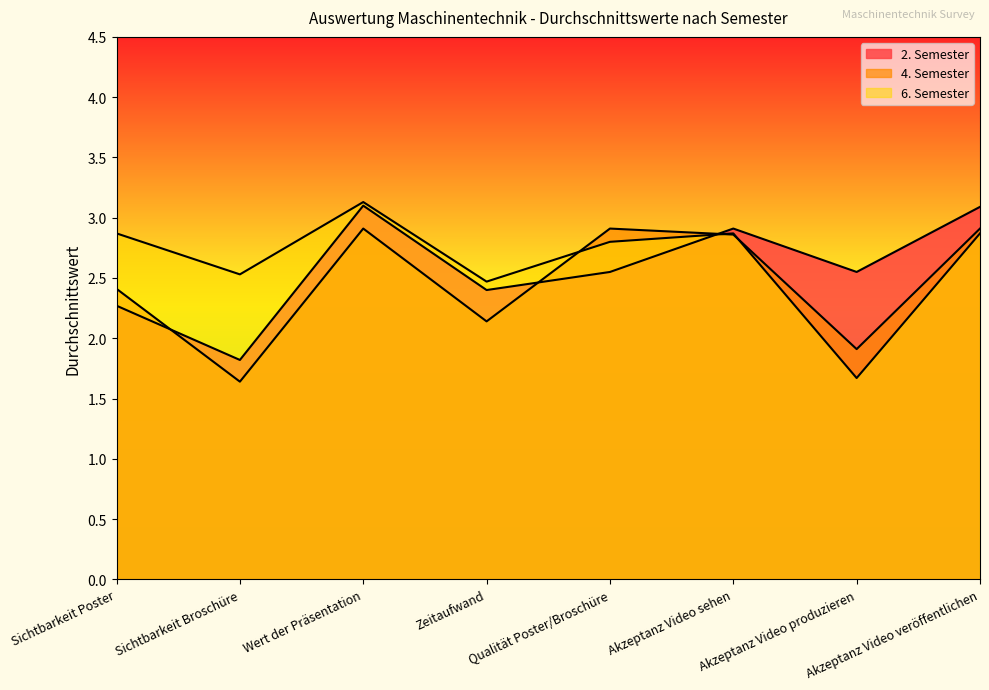

What is the value of the 4. Semester point at the 5th from the left?

2.9